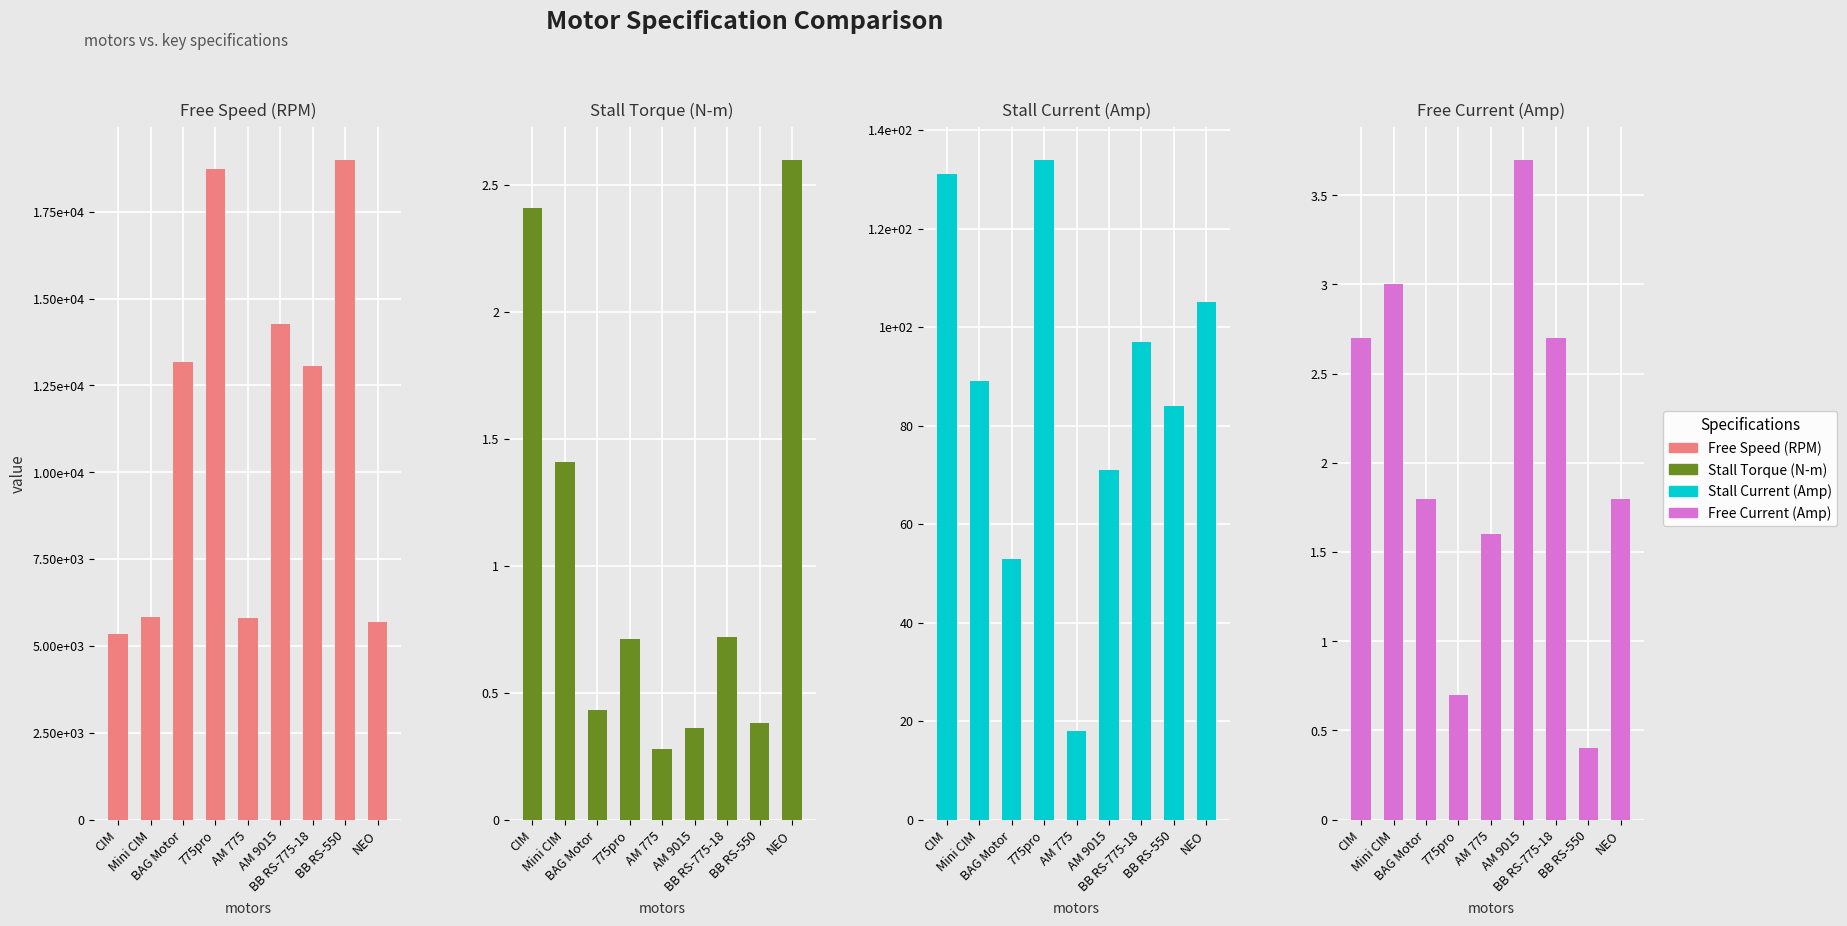

Rank the categories by Stall Current (Amp) value from highest to lowest.

775pro, CIM, NEO, BB RS-775-18, Mini CIM, BB RS-550, AM 9015, BAG Motor, AM 775